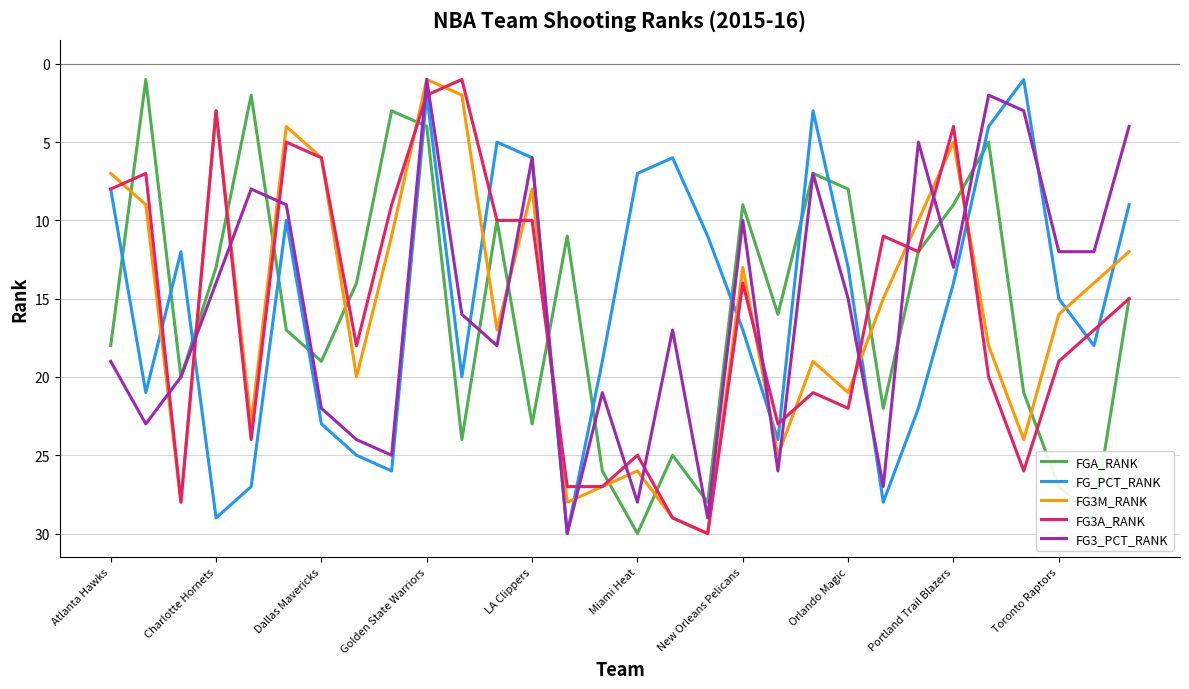

What is the sum of all FG_PCT_RANK values?

455